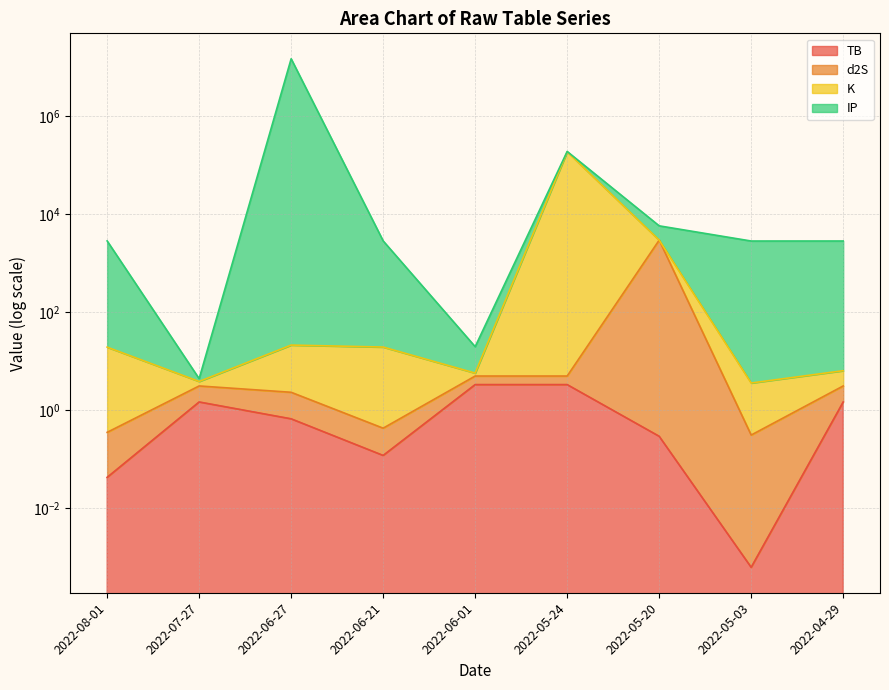

Which has a higher value, 2022-06-01 or 2022-06-27?

2022-06-01